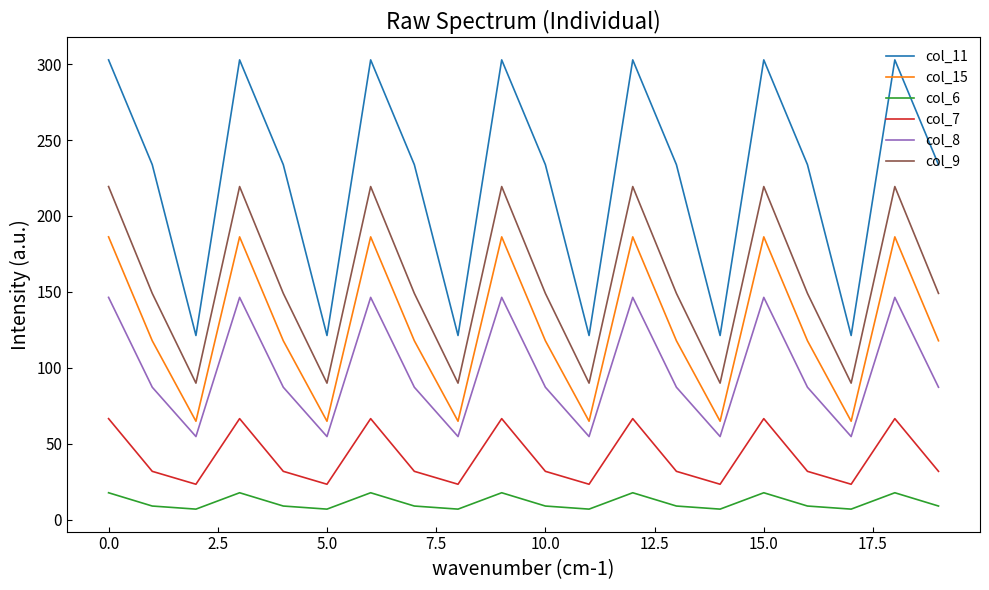

How many series are shown in this chart?

6